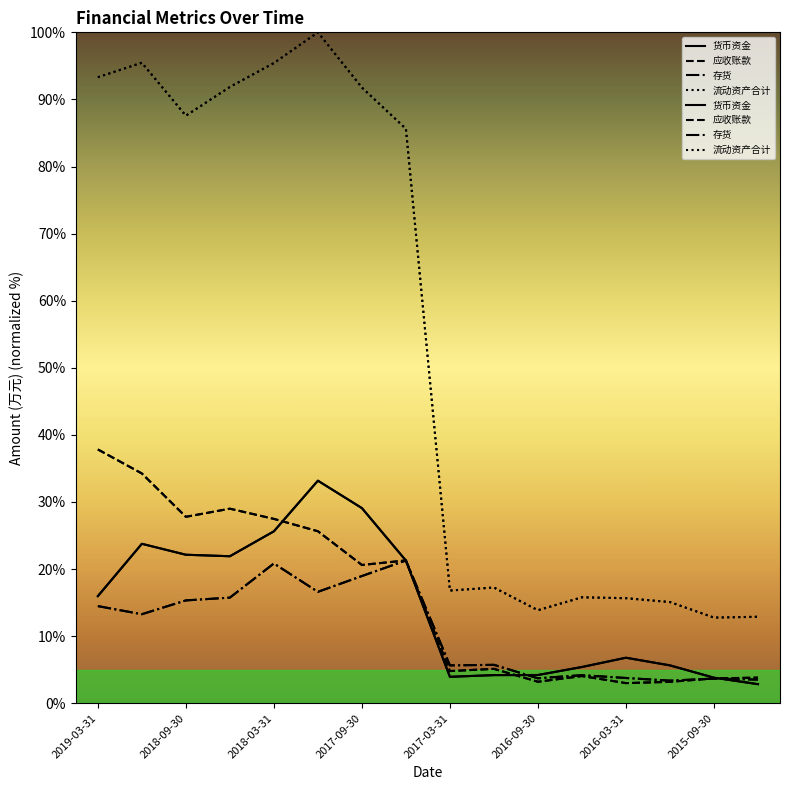

List the series in order of their peak value, lowest first.

存货, 货币资金, 应收账款, 流动资产合计